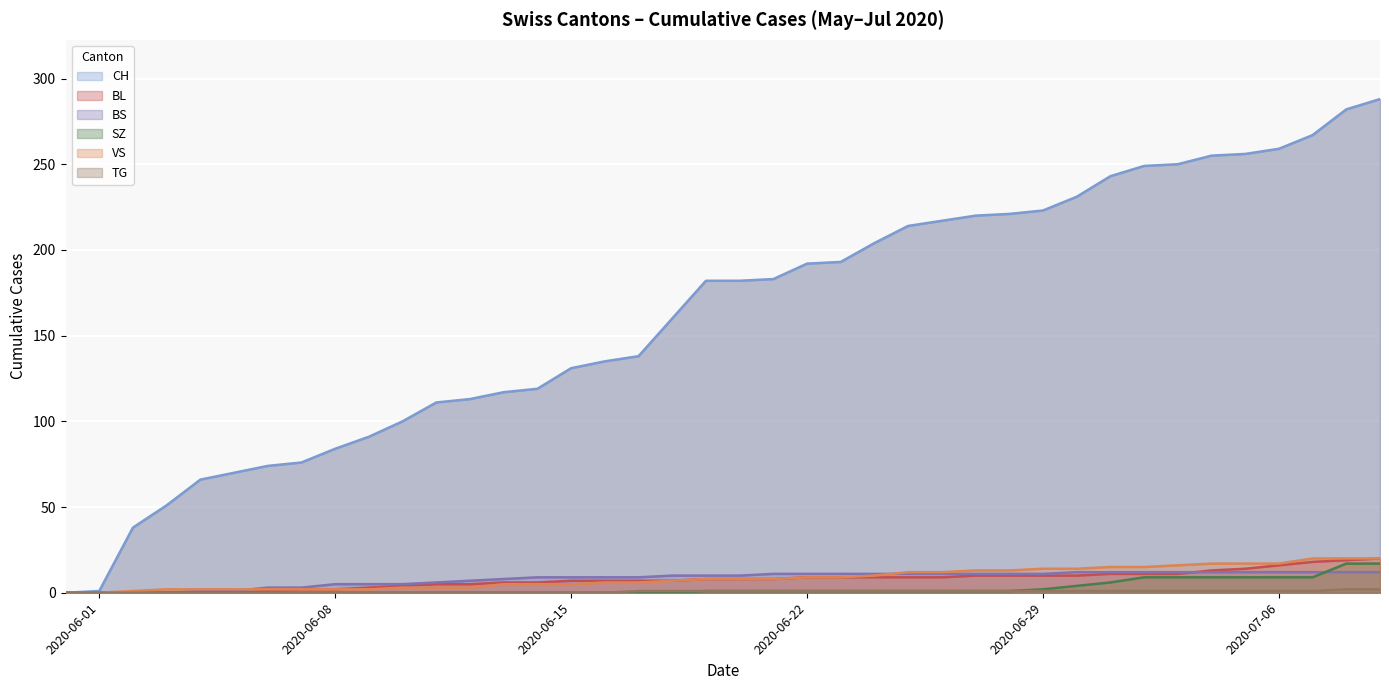

Reading left to right, what are all the values shown in this chart?

CH: 0	1	38	51	66	70	74	76	84	91	100	111	113	117	119	131	135	138	160	182	182	183	192	193	204	214	217	220	221	223	231	243	249	250	255	256	259	267	282	288
BL: 0	0	0	0	0	0	1	2	2	3	4	5	5	6	6	7	7	7	7	8	8	8	9	9	9	9	9	10	10	10	10	11	11	11	13	14	16	18	19	20
BS: 0	0	0	0	1	1	3	3	5	5	5	6	7	8	9	9	9	9	10	10	10	11	11	11	11	11	11	11	11	11	12	12	12	12	12	12	12	12	12	12
SZ: 0	0	0	0	0	0	0	0	0	0	0	0	0	0	0	0	0	0	0	1	1	1	1	1	1	1	1	1	1	2	4	6	9	9	9	9	9	9	17	17
VS: 0	0	1	2	2	2	2	2	2	2	3	3	3	5	5	5	6	6	7	8	8	8	9	9	10	12	12	13	13	14	14	15	15	16	17	17	17	20	20	20
TG: 0	0	0	0	0	0	0	0	0	0	0	0	0	0	0	0	0	1	1	1	1	1	1	1	1	1	1	1	1	1	1	1	1	1	1	1	1	1	2	2